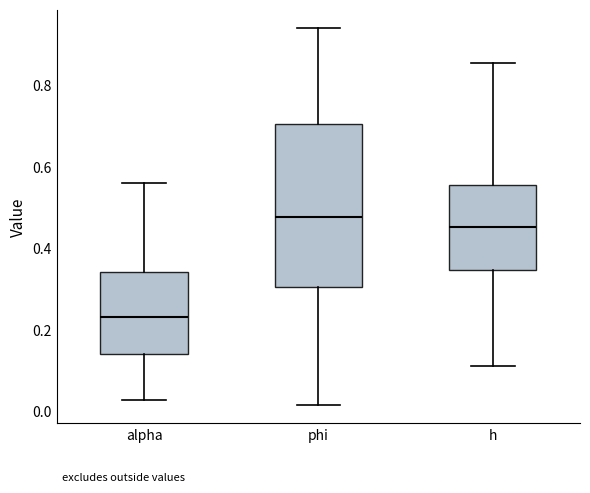

Comparing the boxes themselves (not the whiskers), which one is the tallest?

phi